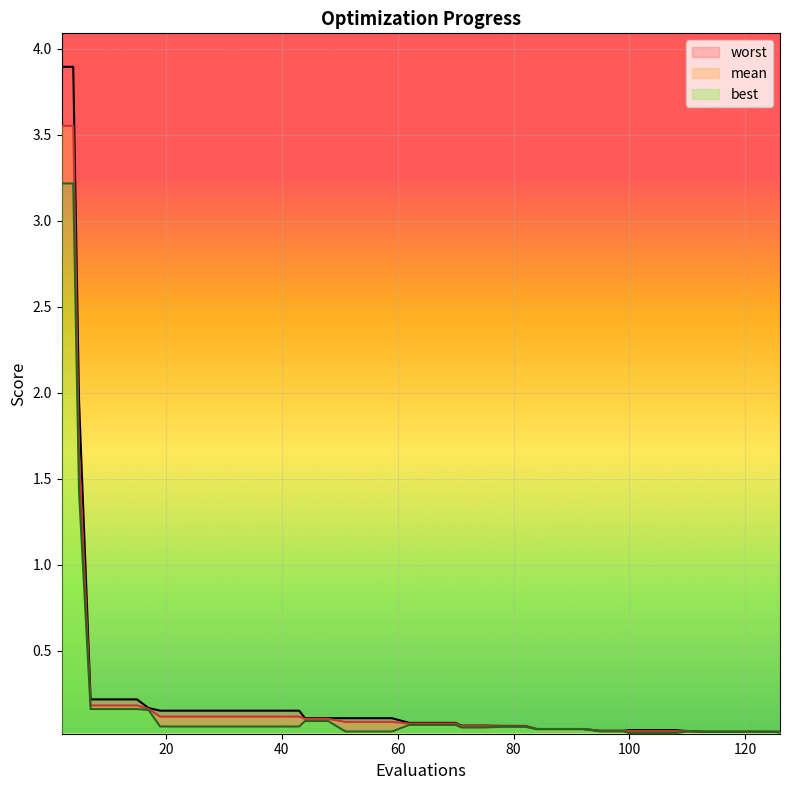

True or false: mean and worst cross at least once.

False